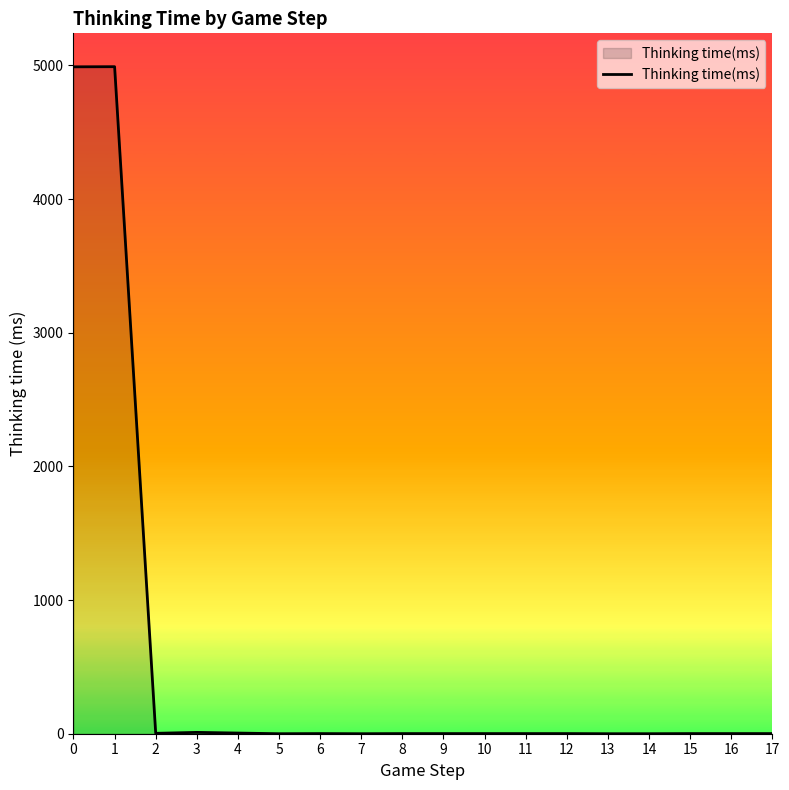

What is the sum of all values?

10008